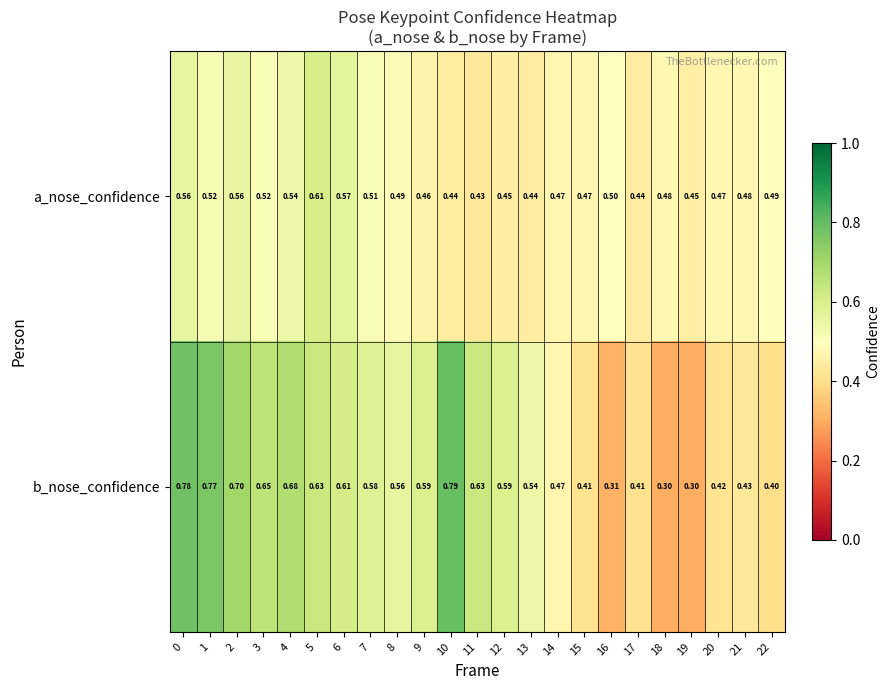

List the series in order of their peak value, highest first.

b_nose_confidence, a_nose_confidence